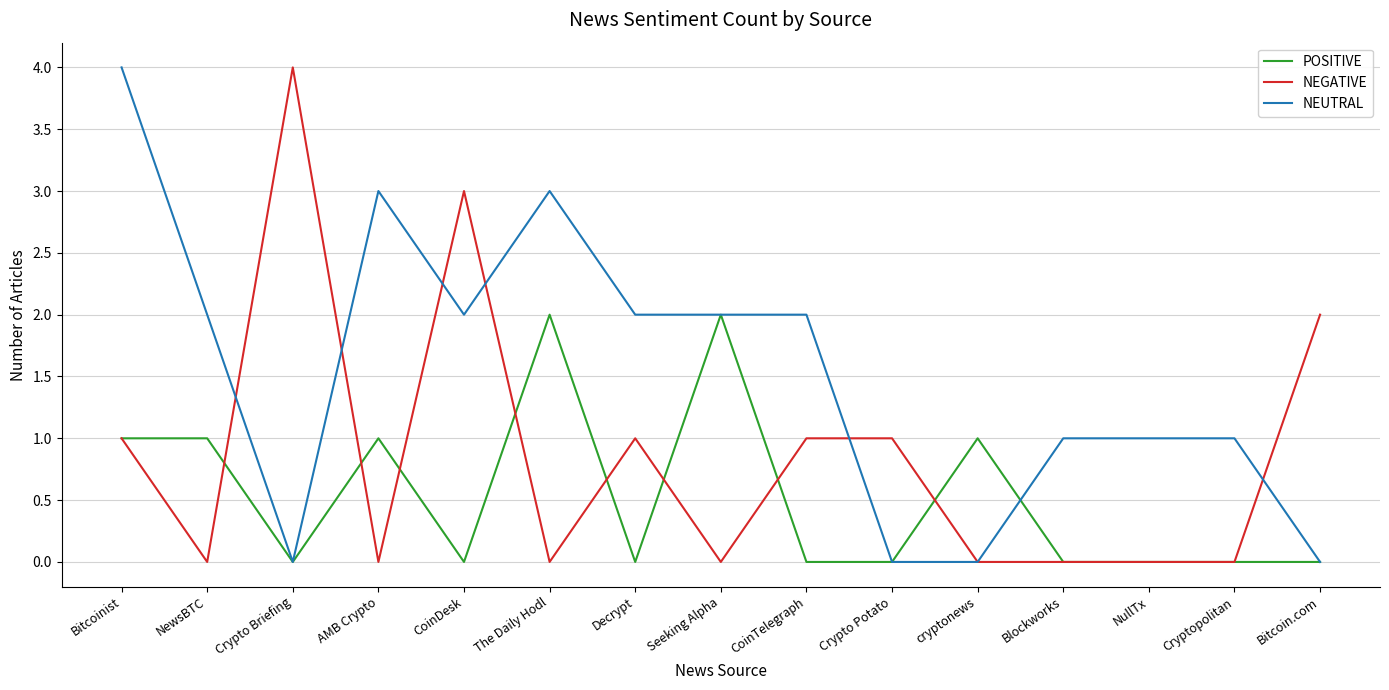

What position from the left is The Daily Hodl?

6